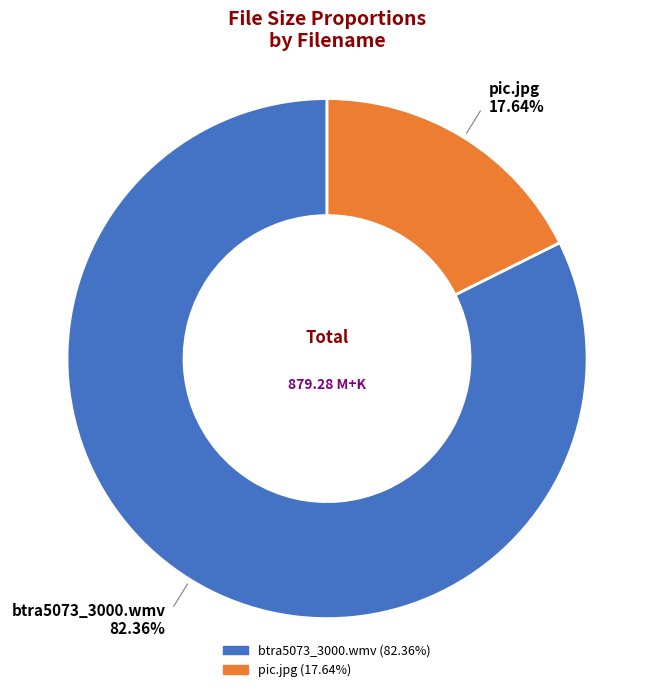

What is the majority slice?

btra5073_3000.wmv